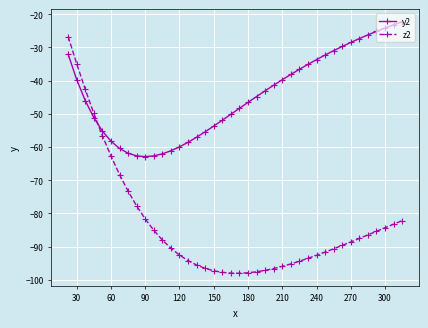

Which series has the widest spread of values?

z2